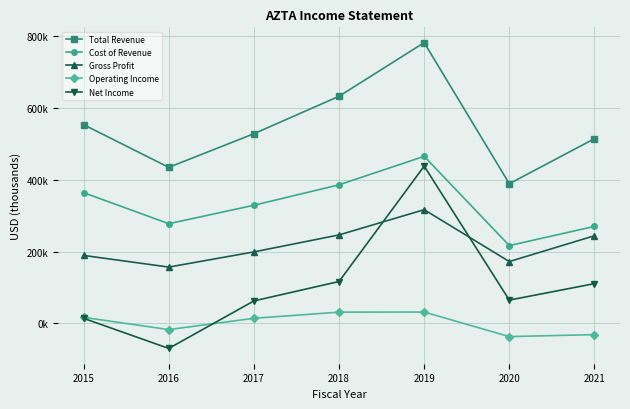

What is the lowest value of the Gross Profit series?

156700